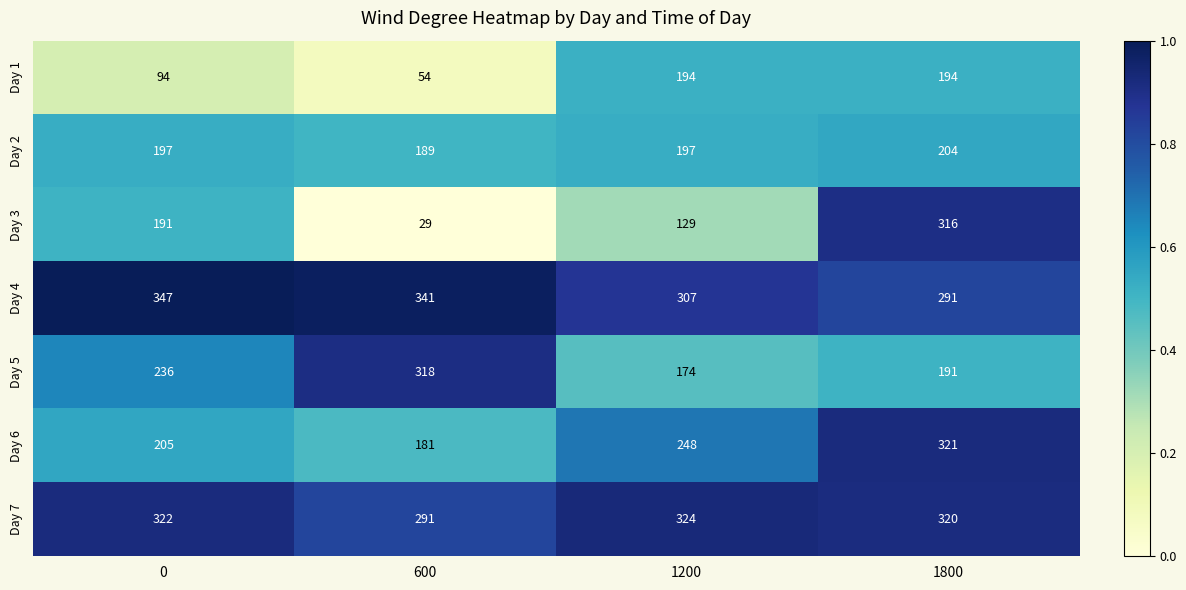

How many Day 5 values are between 191 and 318?

3